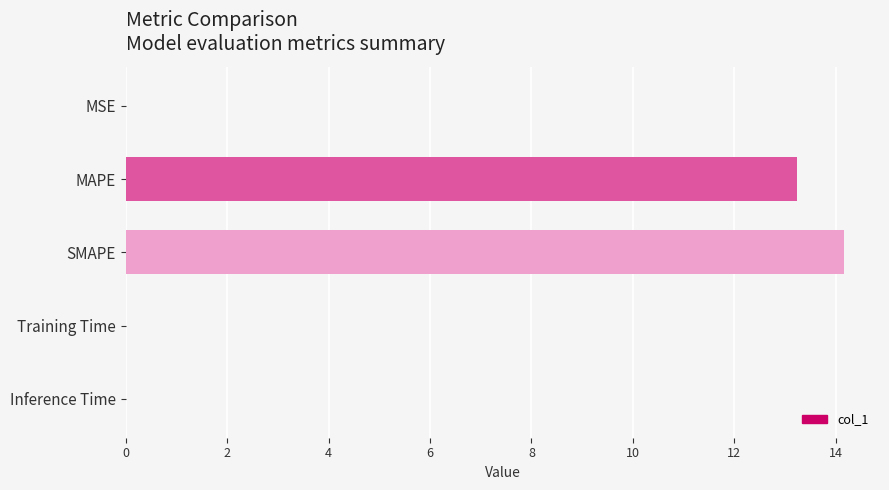

True or false: the data shows 7.7 at SMAPE.

False